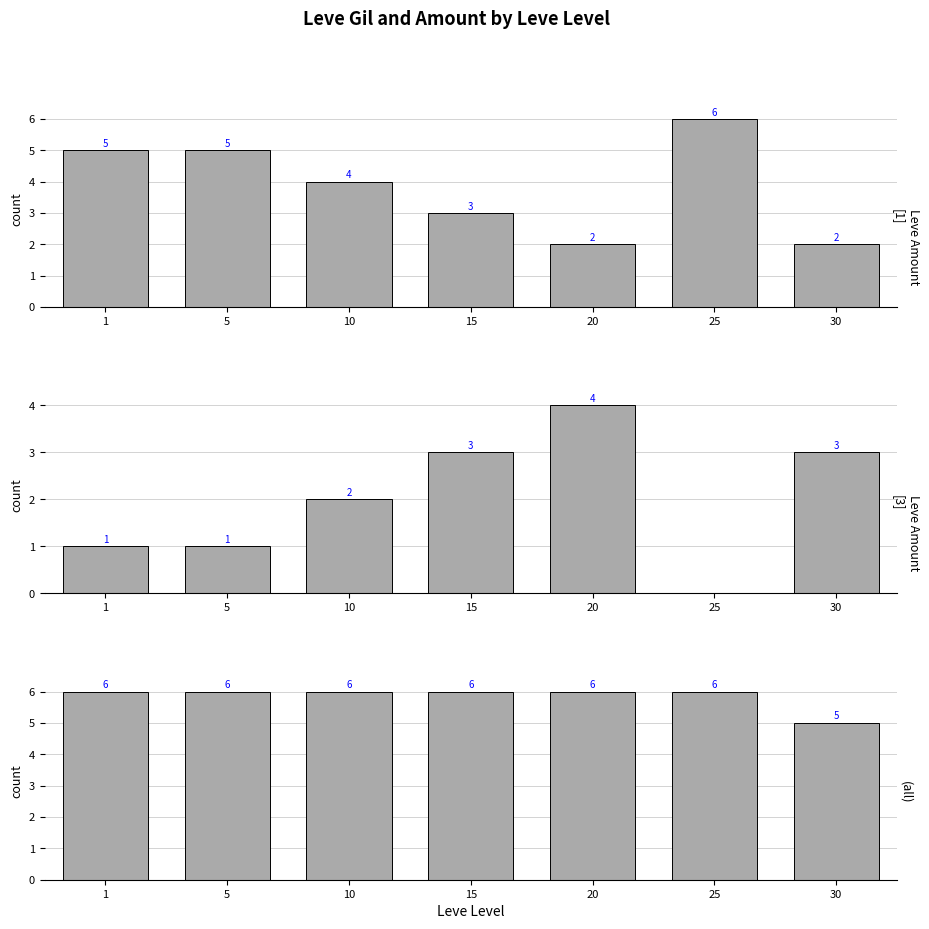

The amount=3 series shows 1 at 1. True or false?

True